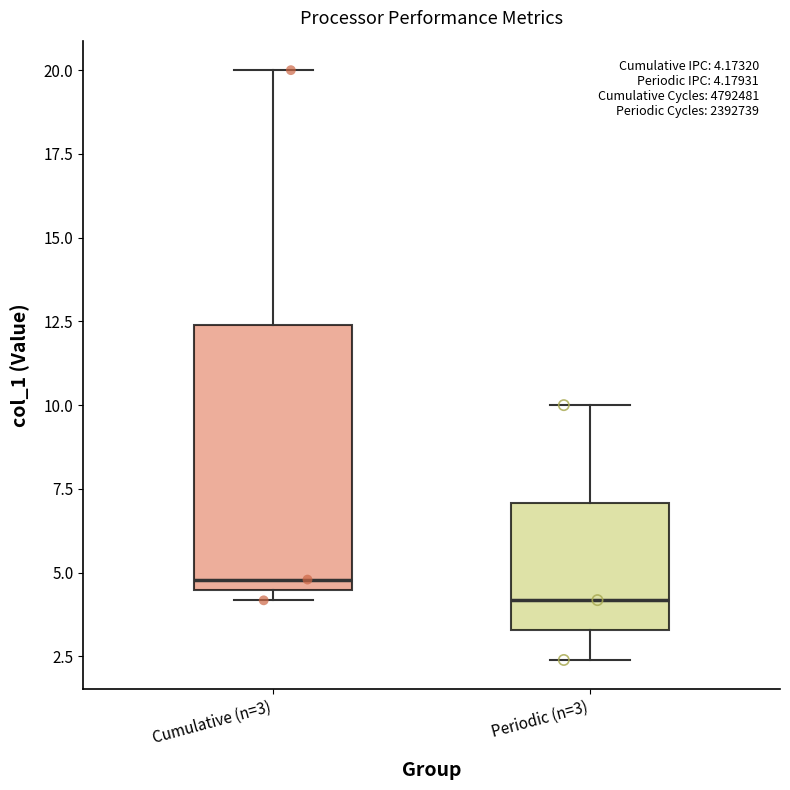

Which box has the lowest median line?

Periodic (n=3)